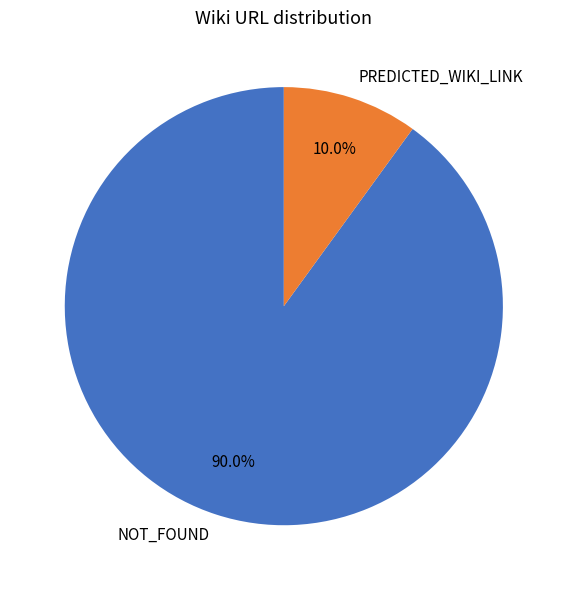

Is it true that PREDICTED_WIKI_LINK is 10% of the pie?

True